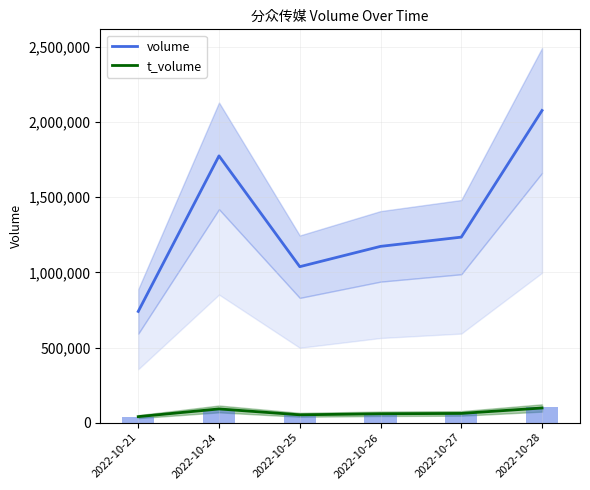

Which series has the largest total across all categories?

volume